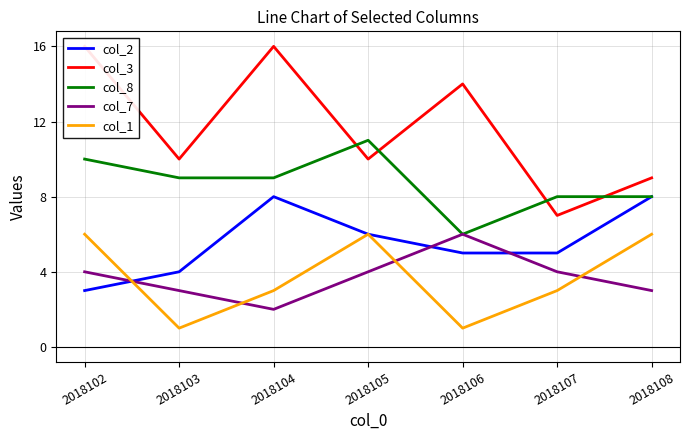

Reading right to left, what are all the values shown in this chart?

col_2: 8	5	5	6	8	4	3
col_3: 9	7	14	10	16	10	16
col_8: 8	8	6	11	9	9	10
col_7: 3	4	6	4	2	3	4
col_1: 6	3	1	6	3	1	6